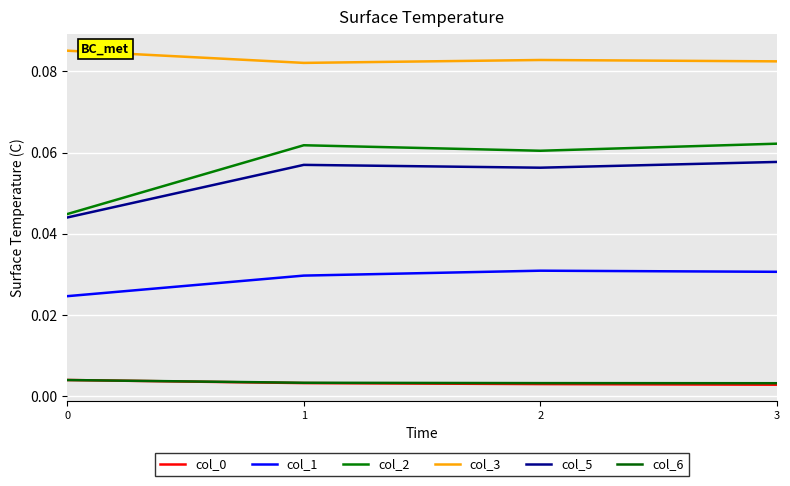

What is the total value across all series at 1?

0.2